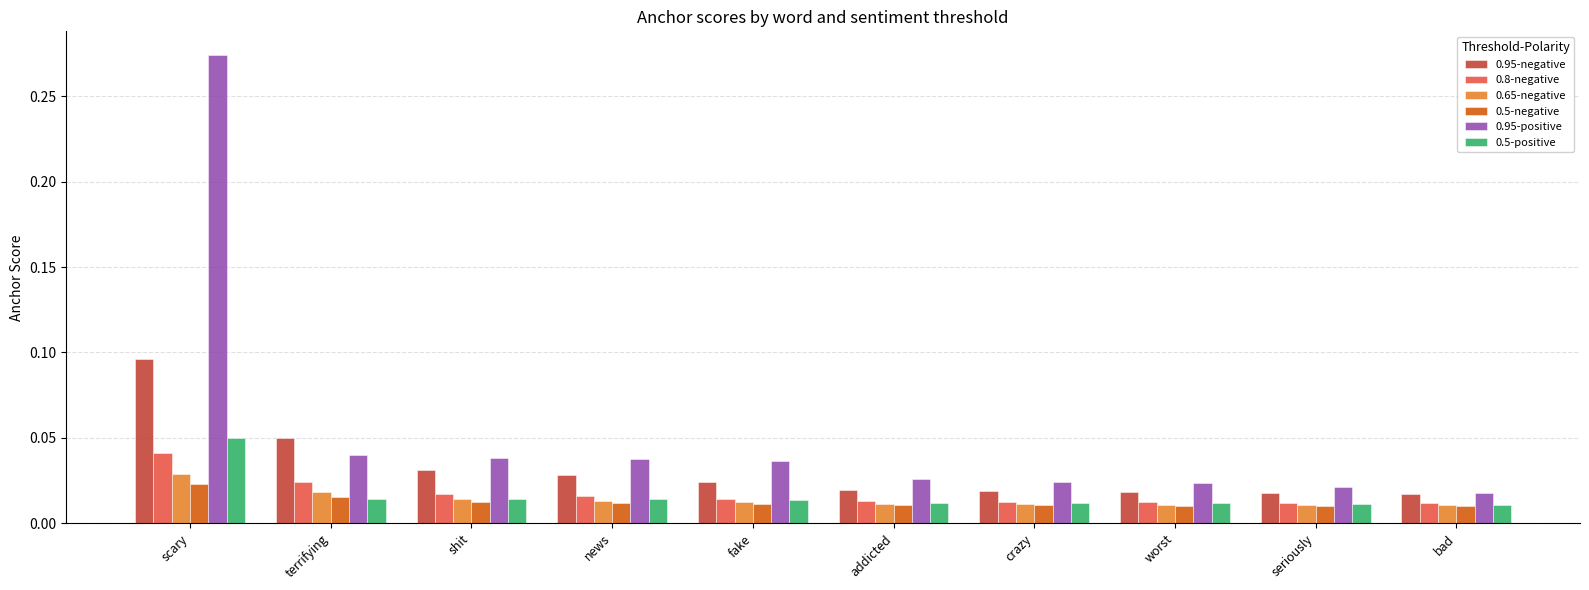

Does the chart contain stacked bars?

No